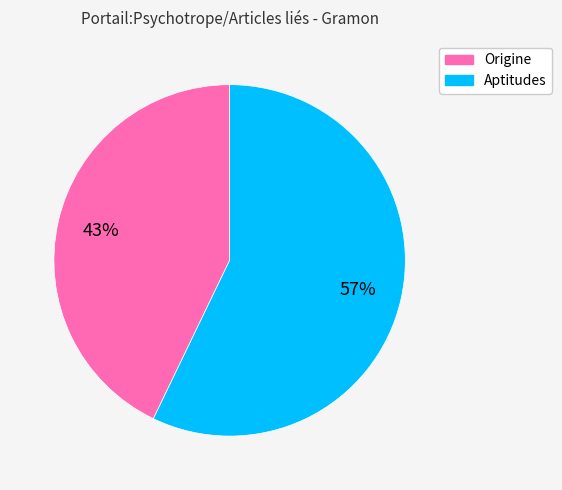

To the nearest percent, what is the combined percentage of Aptitudes and Origine?

100%